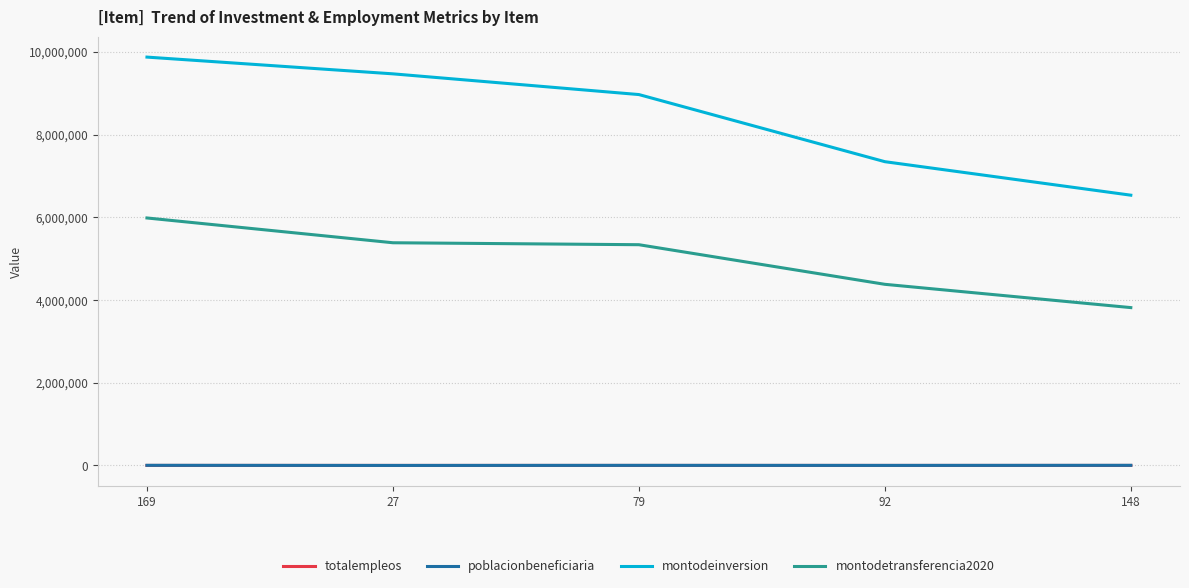

Which series has the largest total across all categories?

montodeinversion